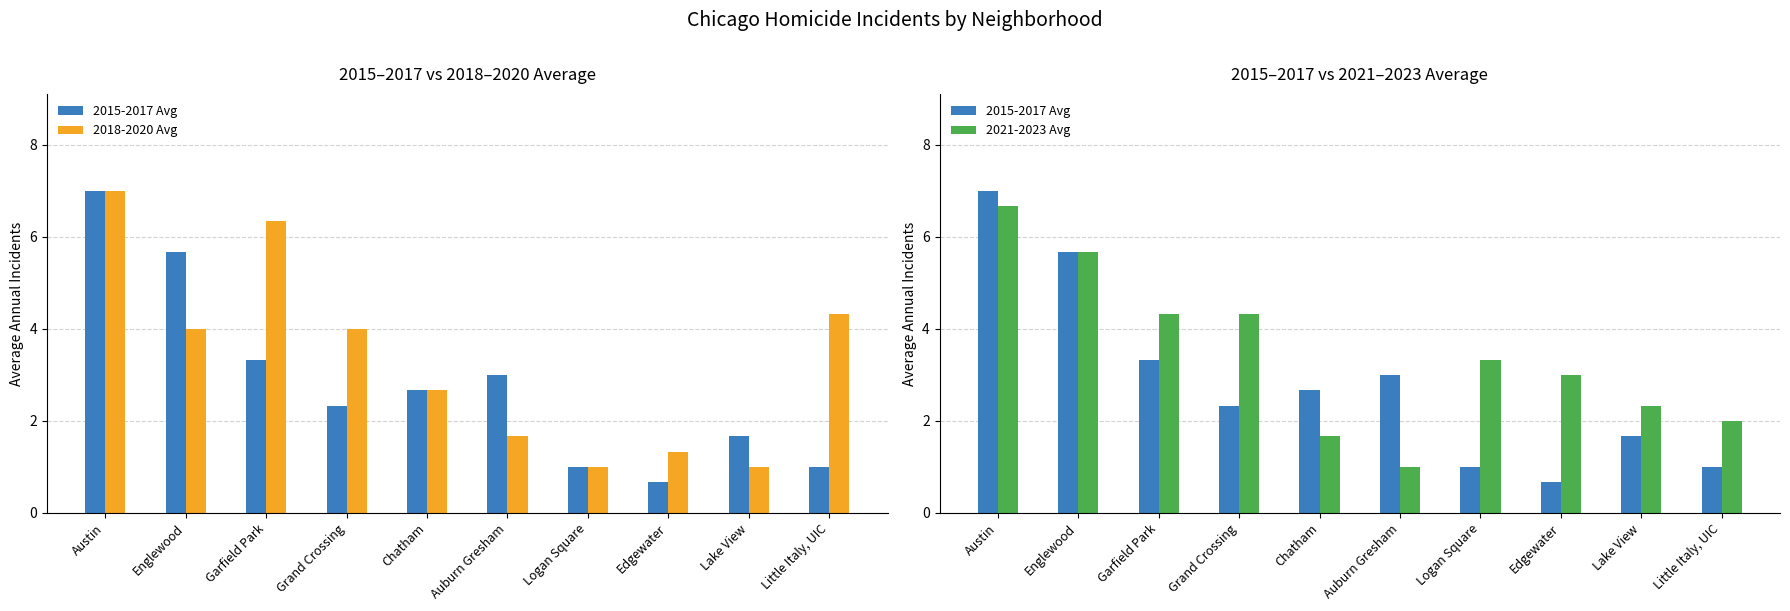

Which category has the lowest value in the 2018-2020 Avg series?

Logan Square